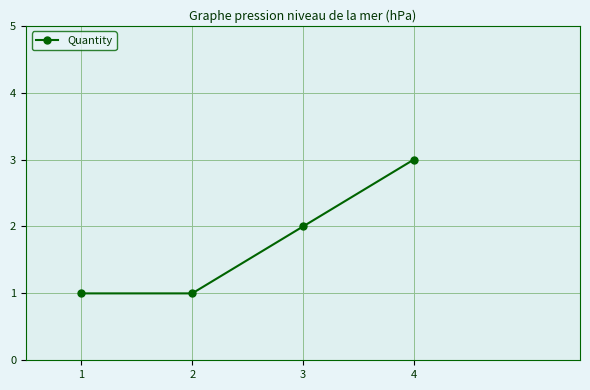

Between 1 and 3, which is larger?

3